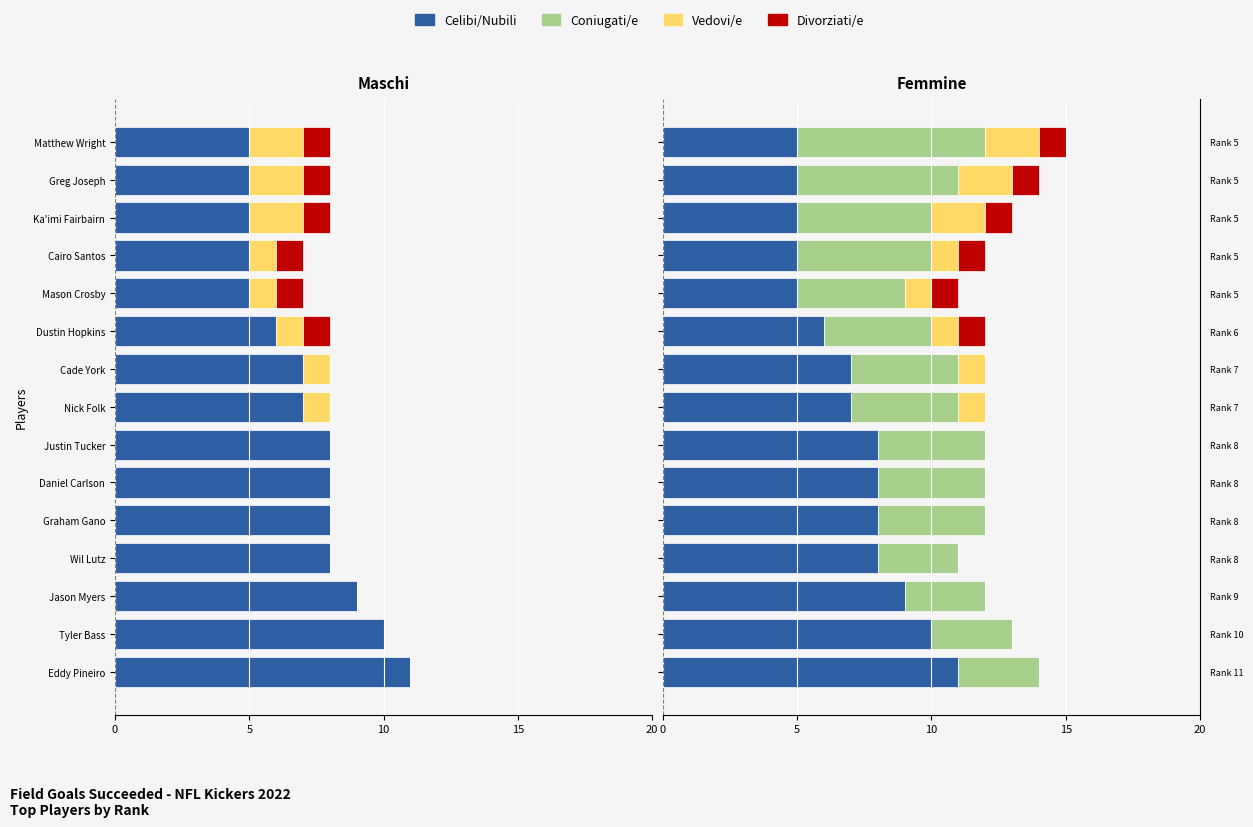

How many positive values does the Divorziati/e series have?

6